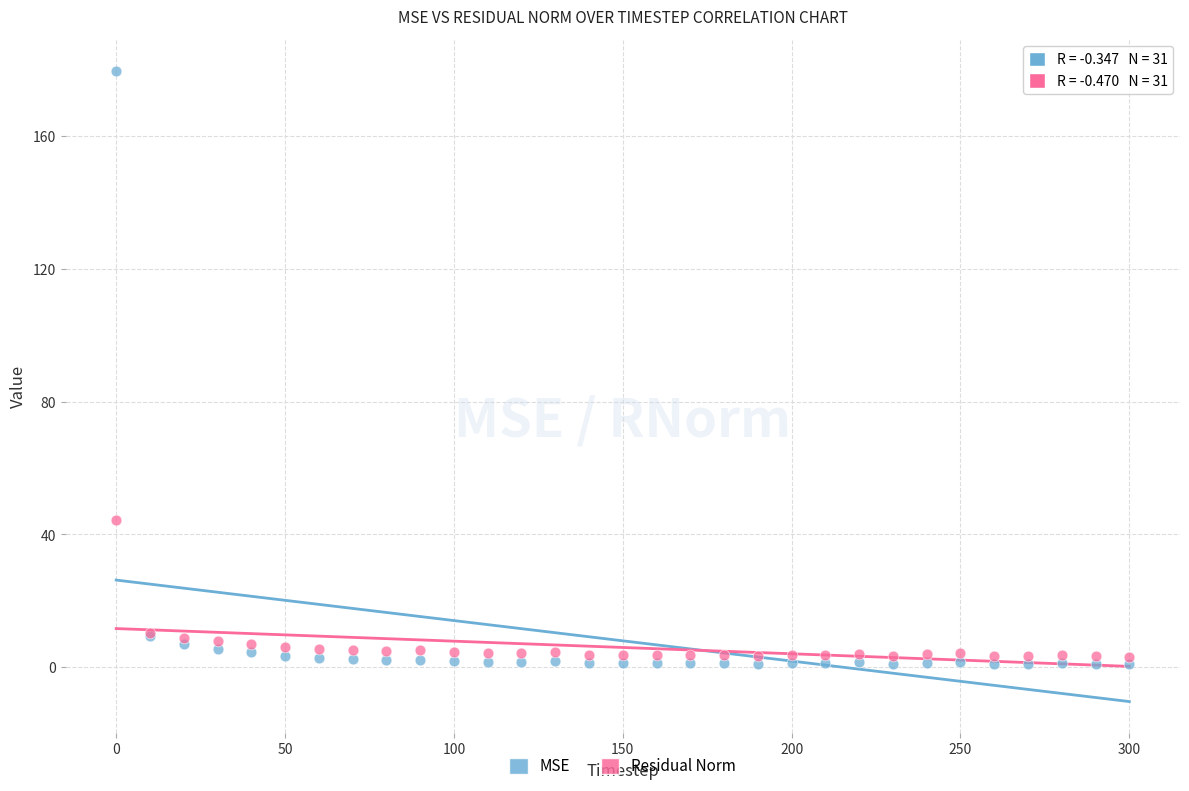

Which series has the largest Y range (max minus min)?

MSE